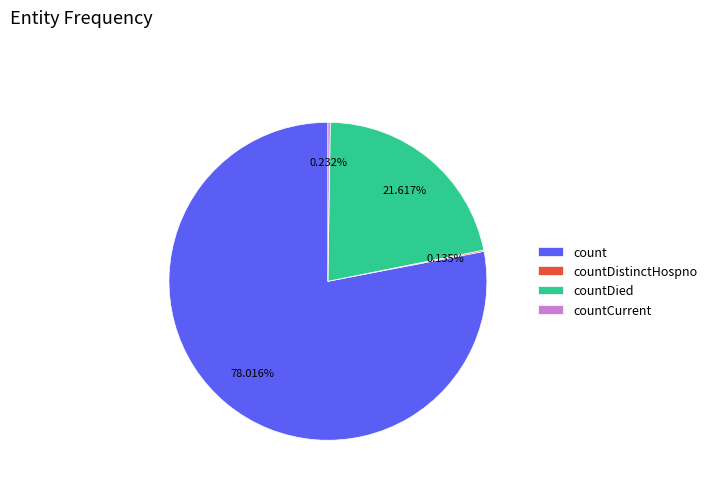

To the nearest percent, what is the difference between the largest and smallest slice percentages?

78%